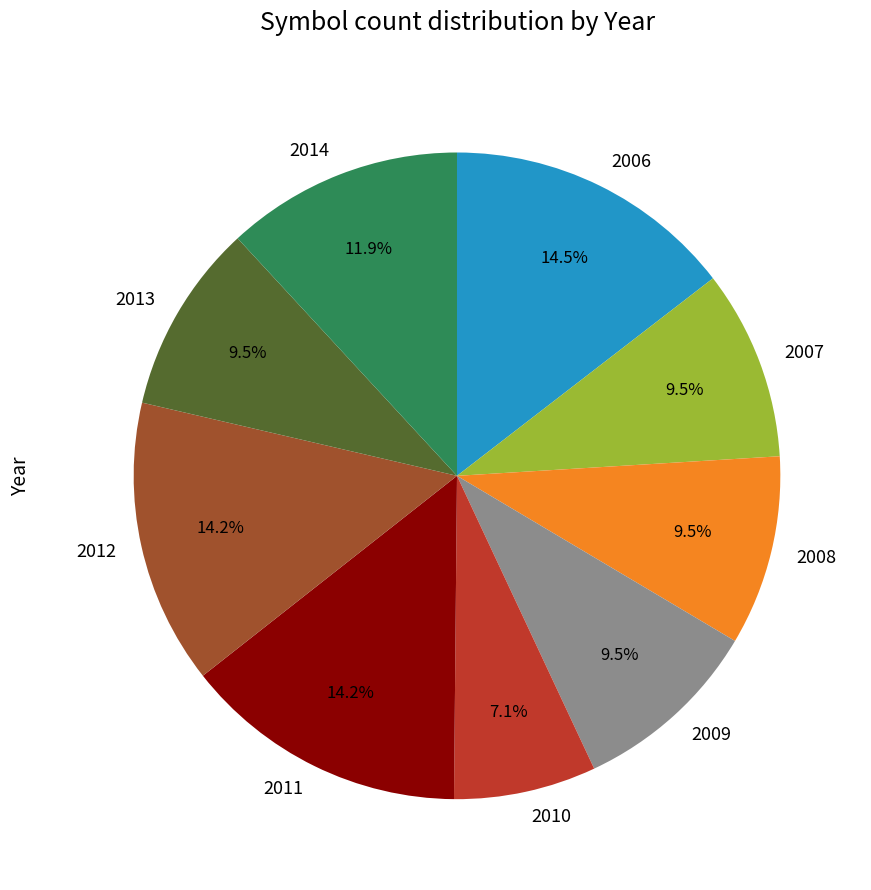

Does any single category account for the majority?

No